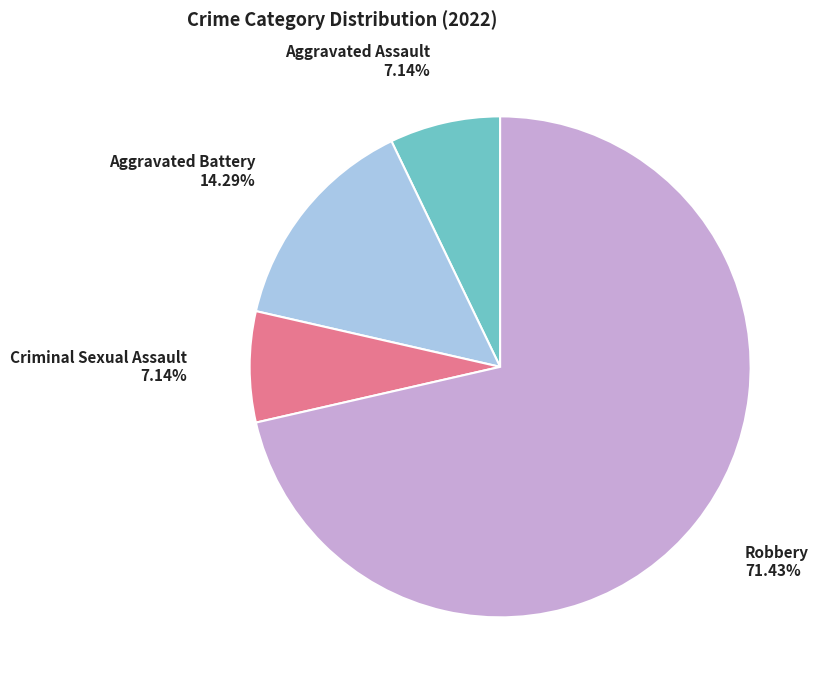

To the nearest percent, what percentage of the pie is Aggravated Assault?

7%